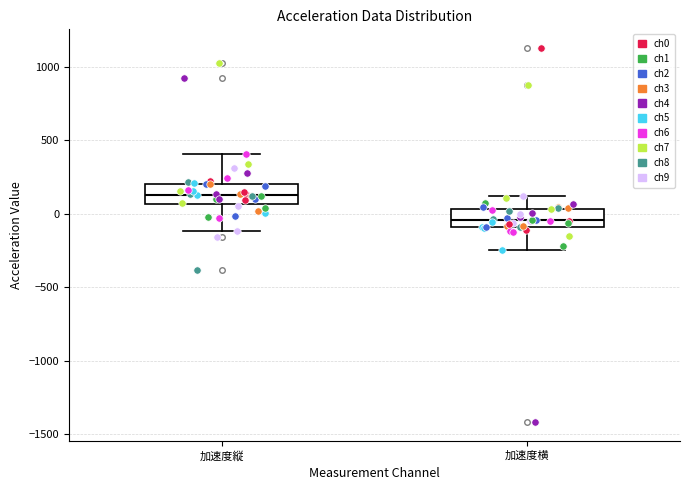

Reading left to right, transcribe this box plot: for each box, give where its median line is, the range the box spans, and where its two whiskers end, as read against the y-axis. The values are not printed on the chart, so give them approximately, as read against the axis.

加速度縦: median 150, box 50 to 200, whiskers -100 to 400
加速度横: median -50, box -100 to 50, whiskers -250 to 100